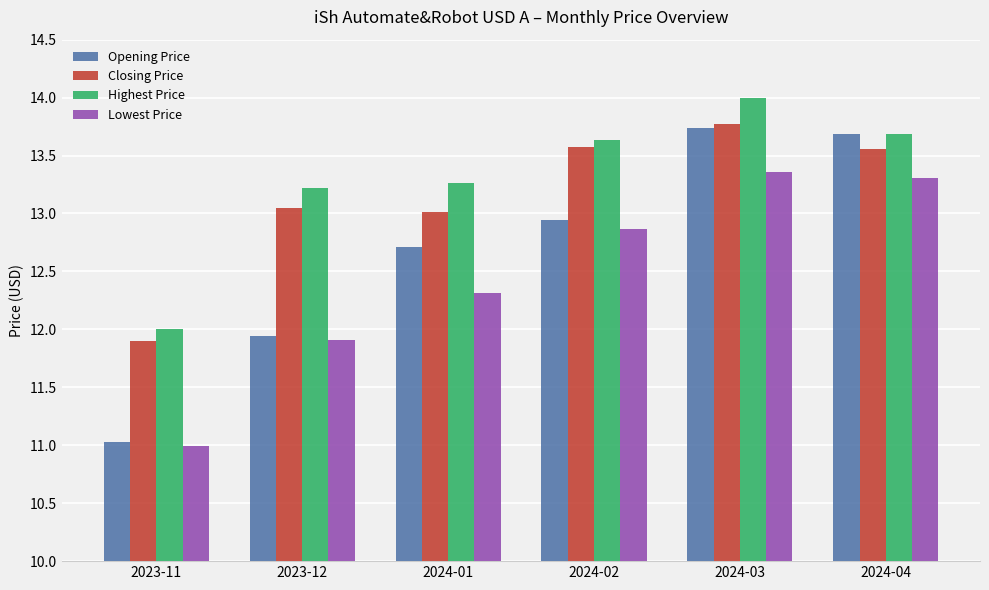

What position from the right is 2023-11?

6